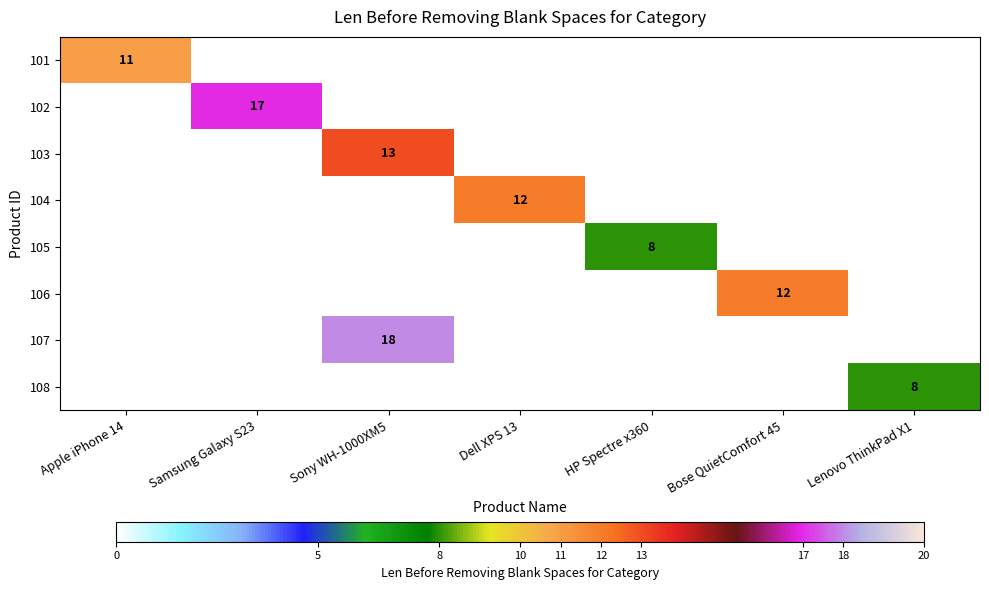

Is it true that 101 equals 11 at Apple iPhone 14?

True